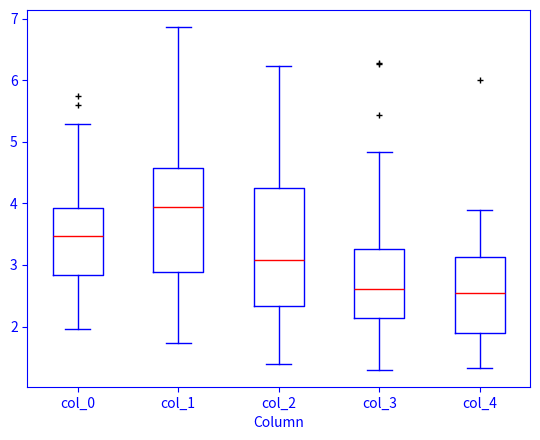

Reading left to right, transcribe this box plot: for each box, give where its median line is, the range the box spans, and where its two whiskers end, as read against the y-axis. The values are not printed on the chart, so give them approximately, as read against the axis.

col_0: median 3.5, box 2.8 to 3.9, whiskers 2.0 to 5.3
col_1: median 3.9, box 2.9 to 4.6, whiskers 1.7 to 6.9
col_2: median 3.1, box 2.3 to 4.3, whiskers 1.4 to 6.2
col_3: median 2.6, box 2.1 to 3.3, whiskers 1.3 to 4.8
col_4: median 2.5, box 1.9 to 3.1, whiskers 1.3 to 3.9